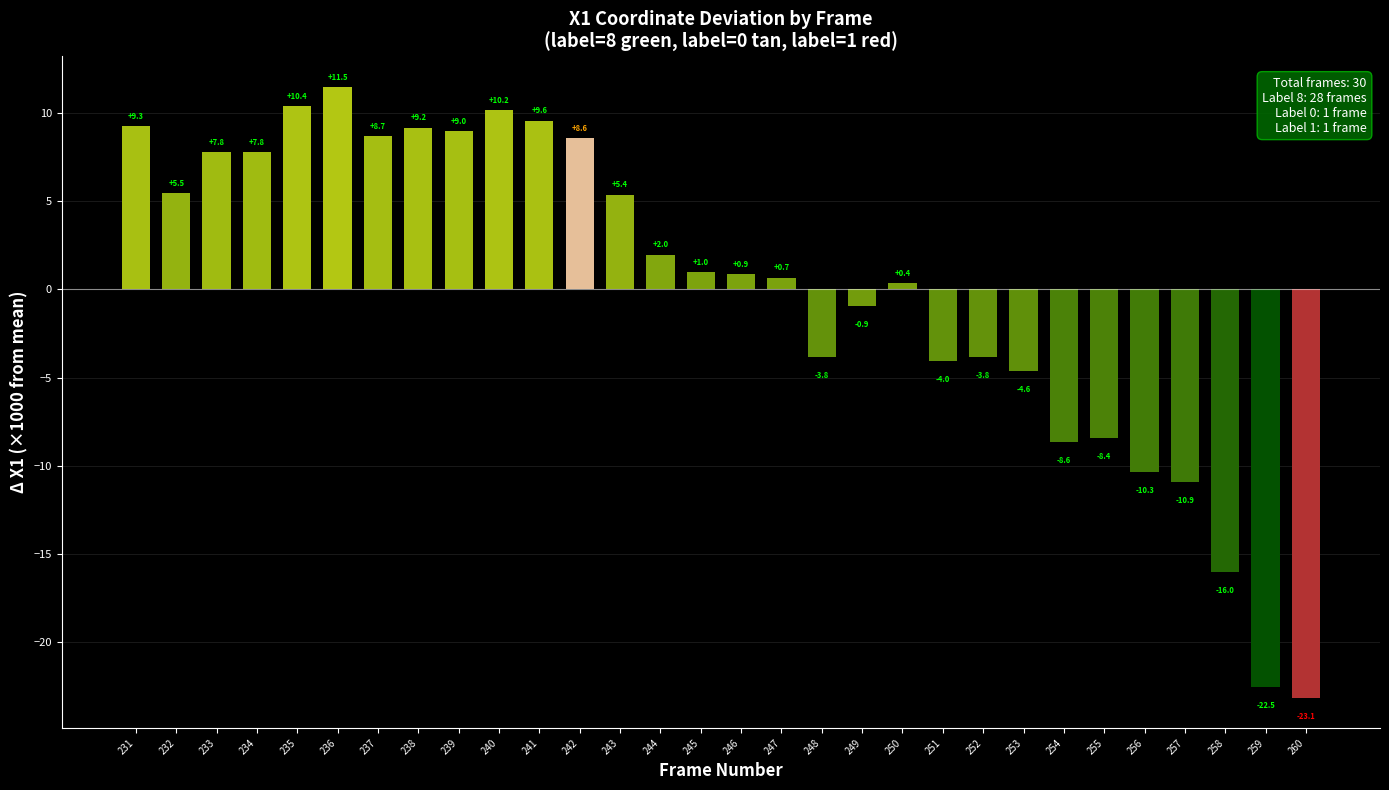

At which label is the value closest to -5?

253